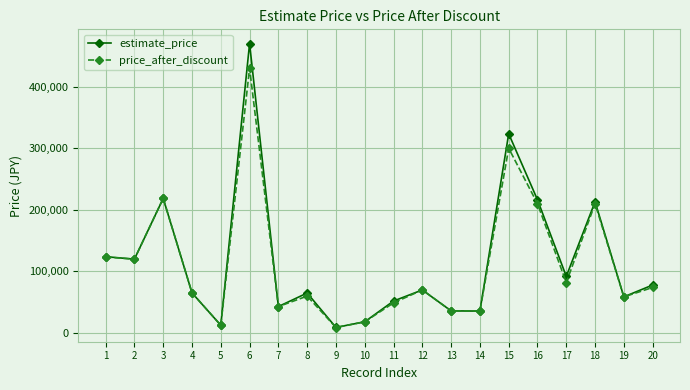

At which label does price_after_discount reach its peak?

6